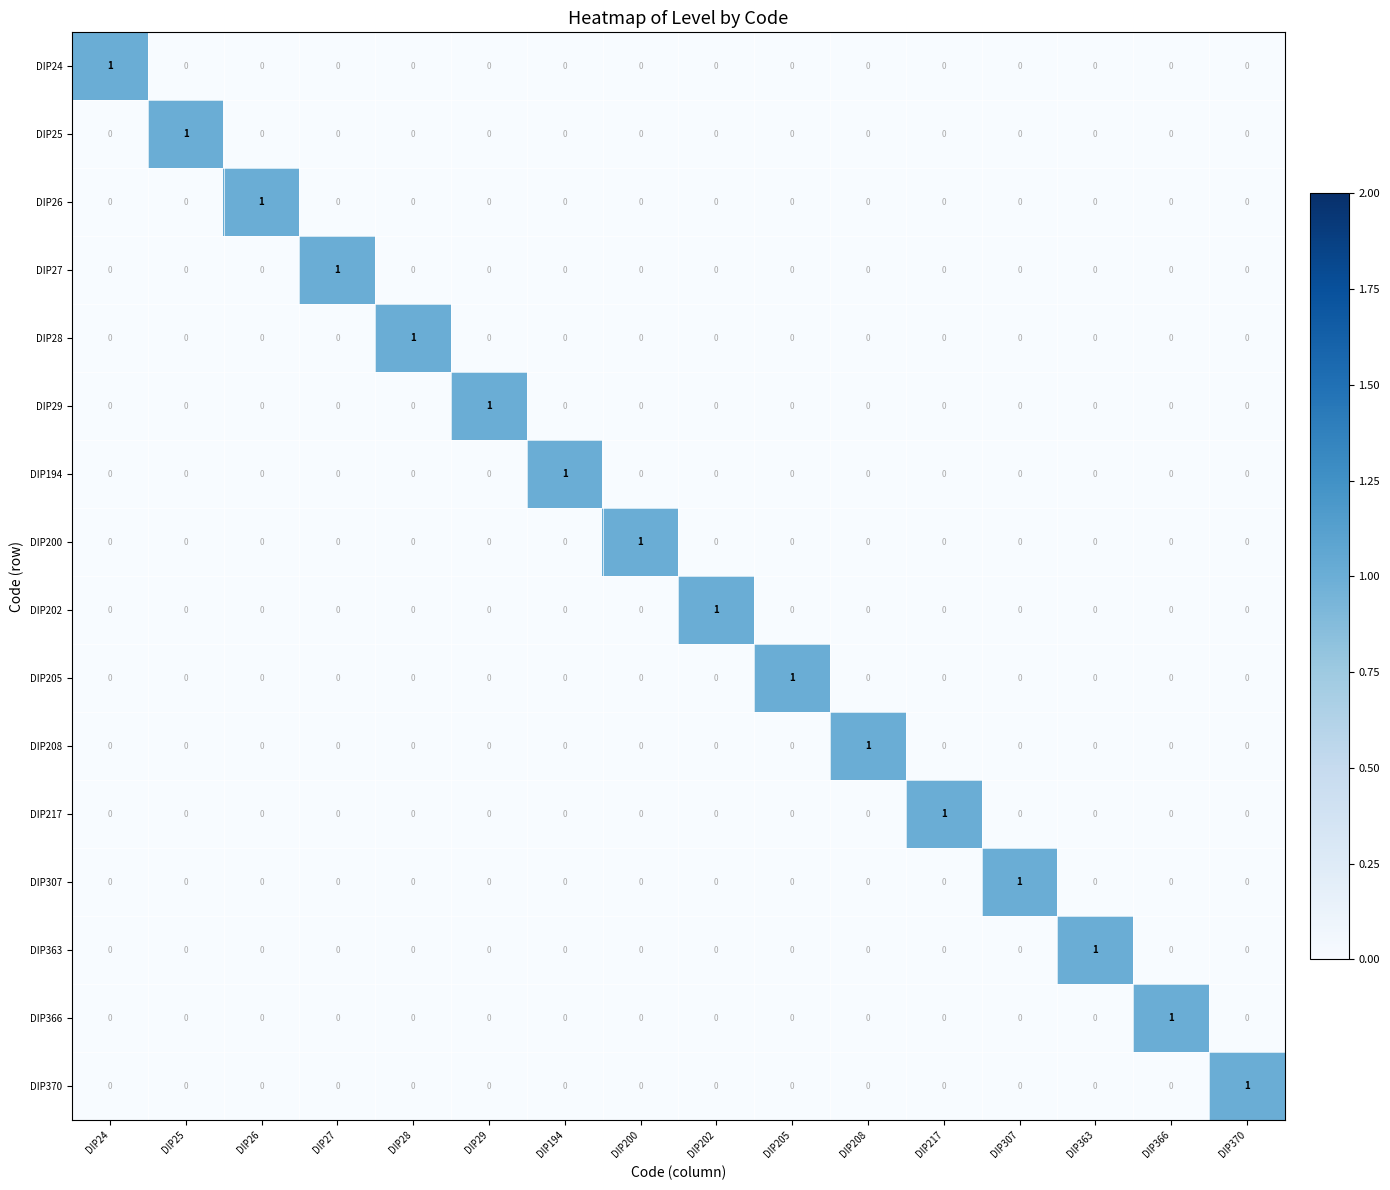

Which category has the highest value in the DIP28 series?

DIP28